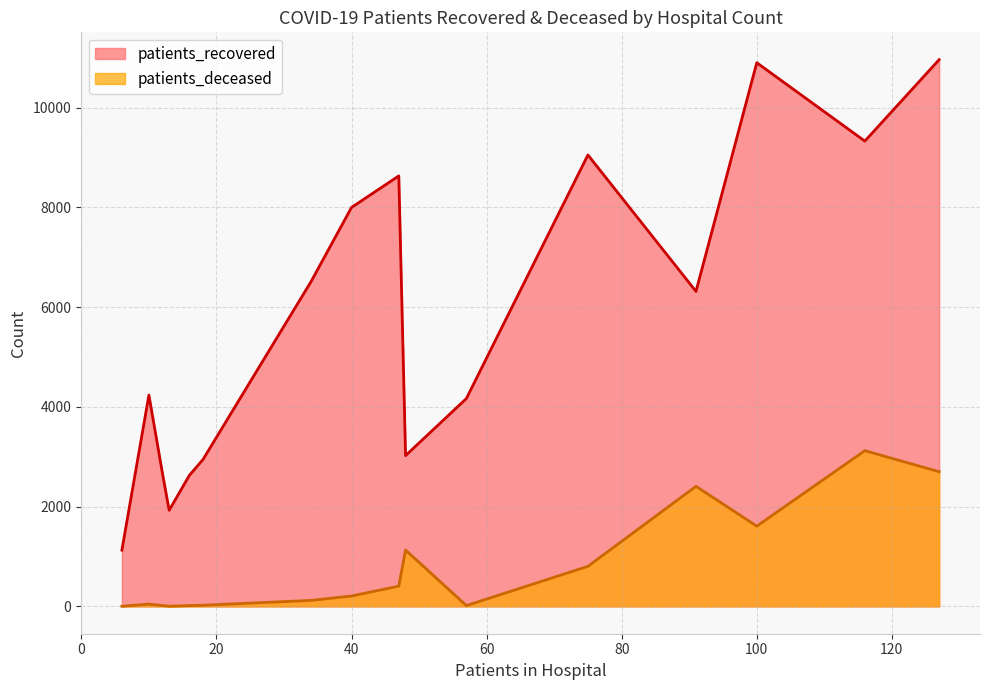

True or false: patients_deceased has a value of 3614 at 75 - 79.

False